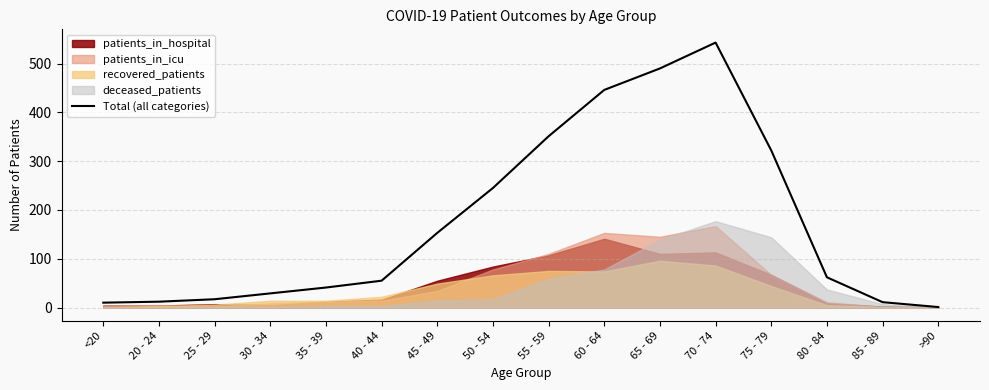

What is the minimum value shown in the chart?

1